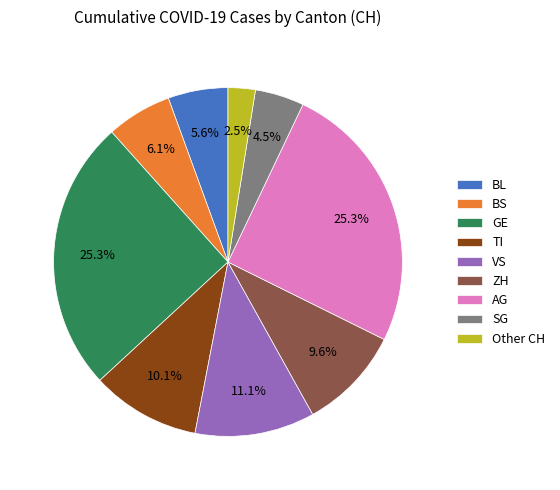

What percentage do BS and TI together represent?

16.2%